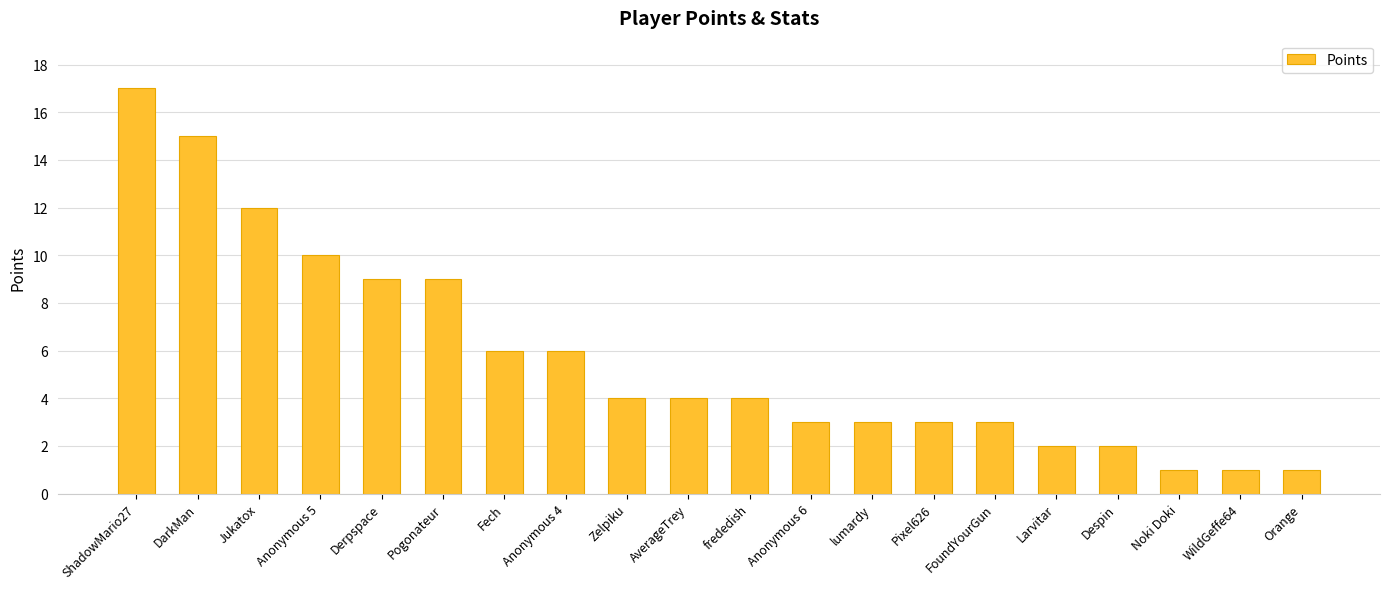

Approximately how many times larger is the value at DarkMan compared to Derpspace?

1.7